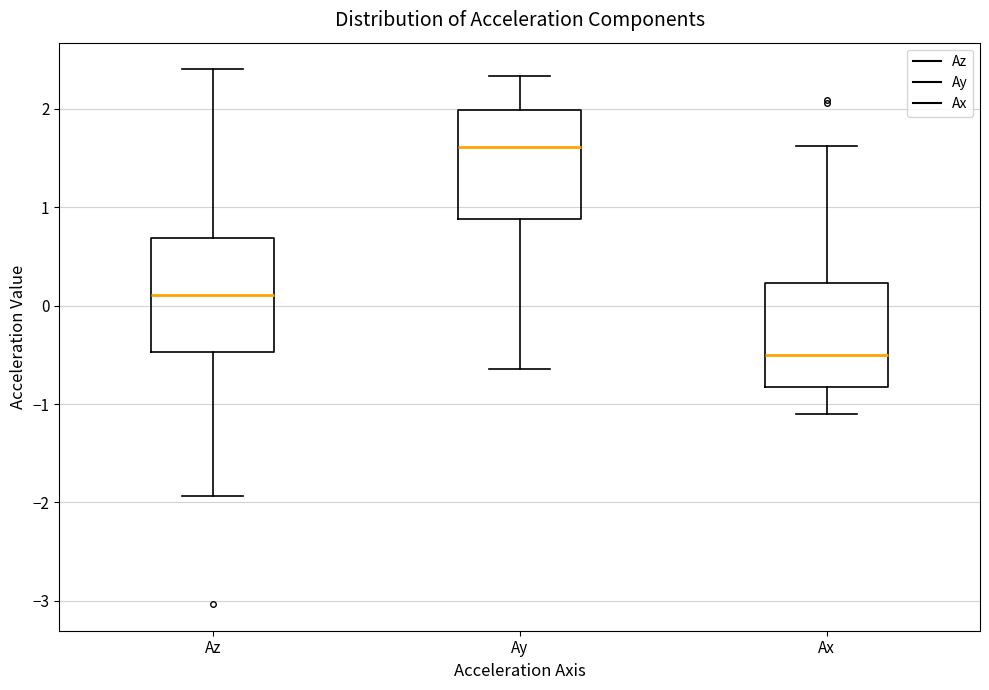

Where is the lower edge of the box for Az on the y-axis? The values are not printed on the chart, so give them approximately, as read against the axis.

-0.5